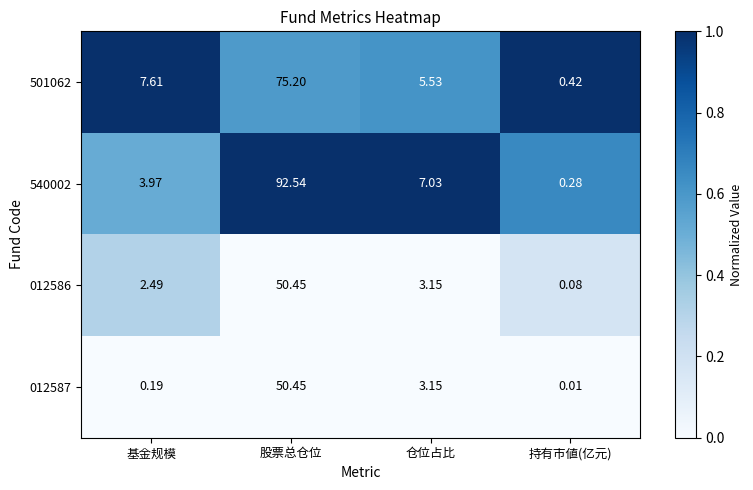

At which category does the chart reach its minimum across all series?

持有市値(亿元)